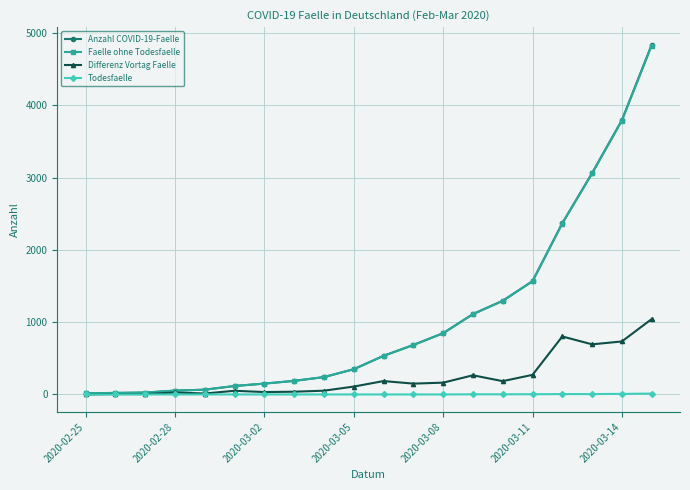

How many data points in Differenz Vortag Faelle are less than 150?

10